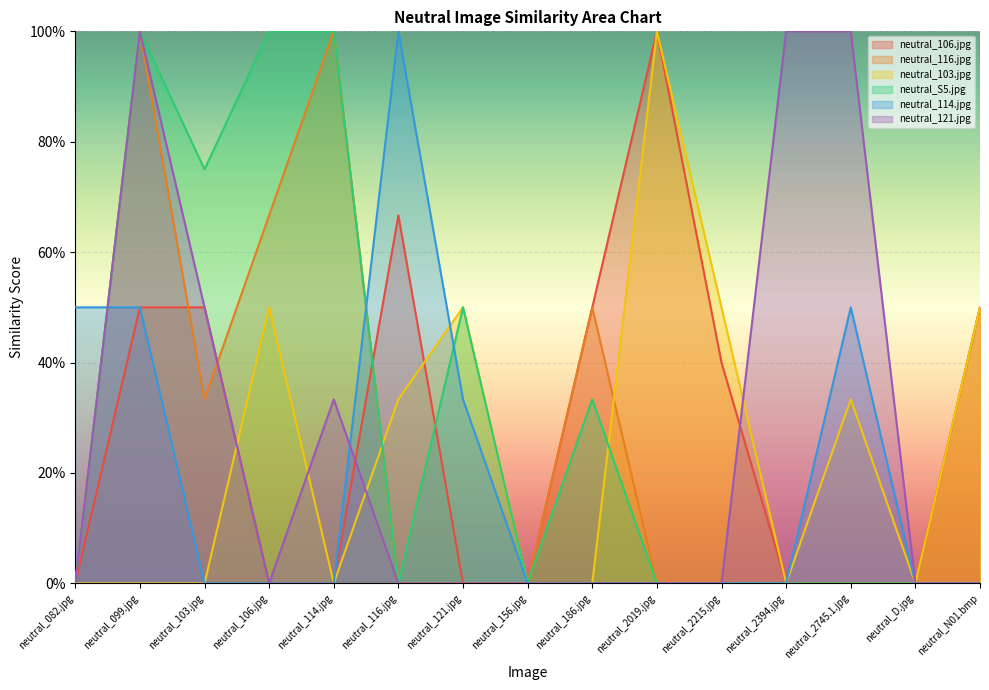

Where is the first local maximum for neutral_S5.jpg?

neutral_099.jpg